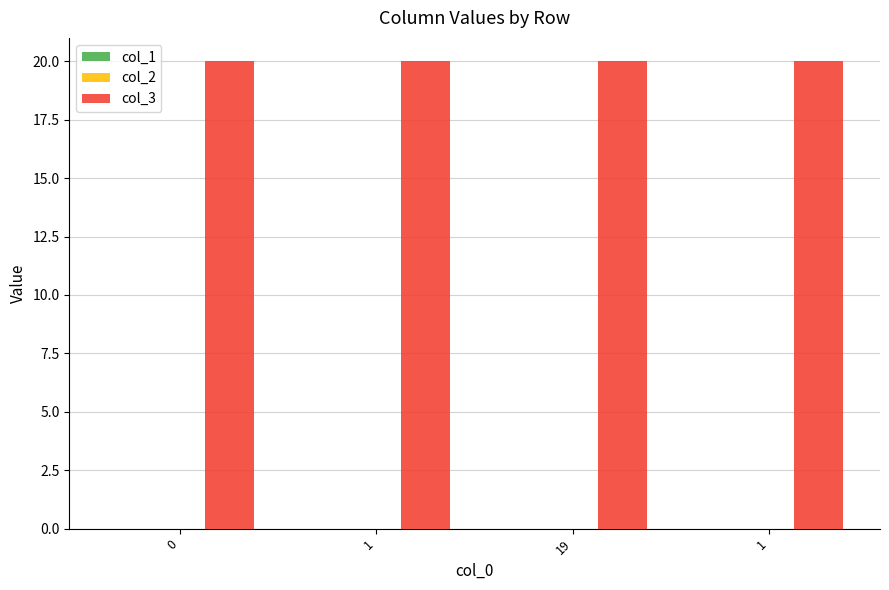

What is the total value across all series at 0?

20